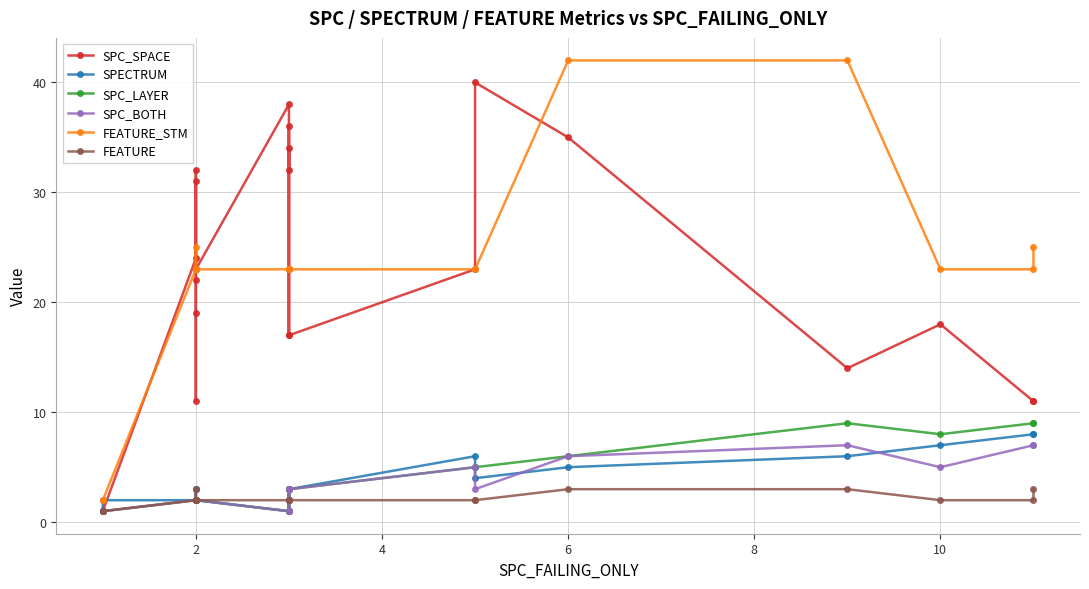

Which series has the widest spread of values?

FEATURE_STM